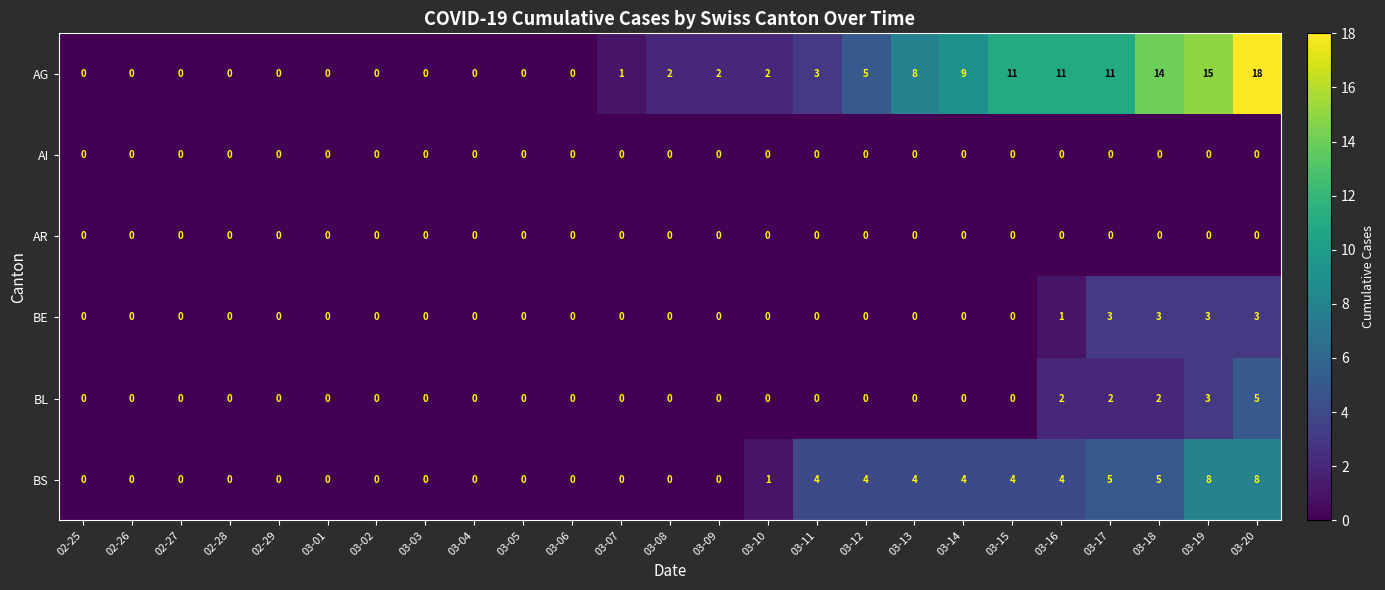

Which category has the highest value in the AG series?

03-20